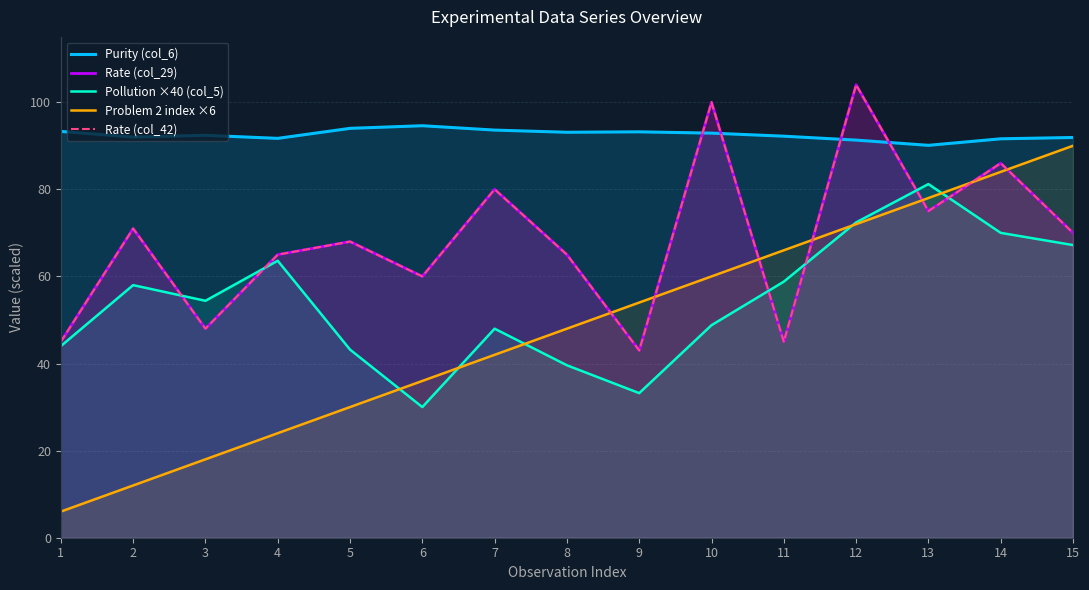

What is the value of the Rate (col_29) point at the 14th from the left?

86.0